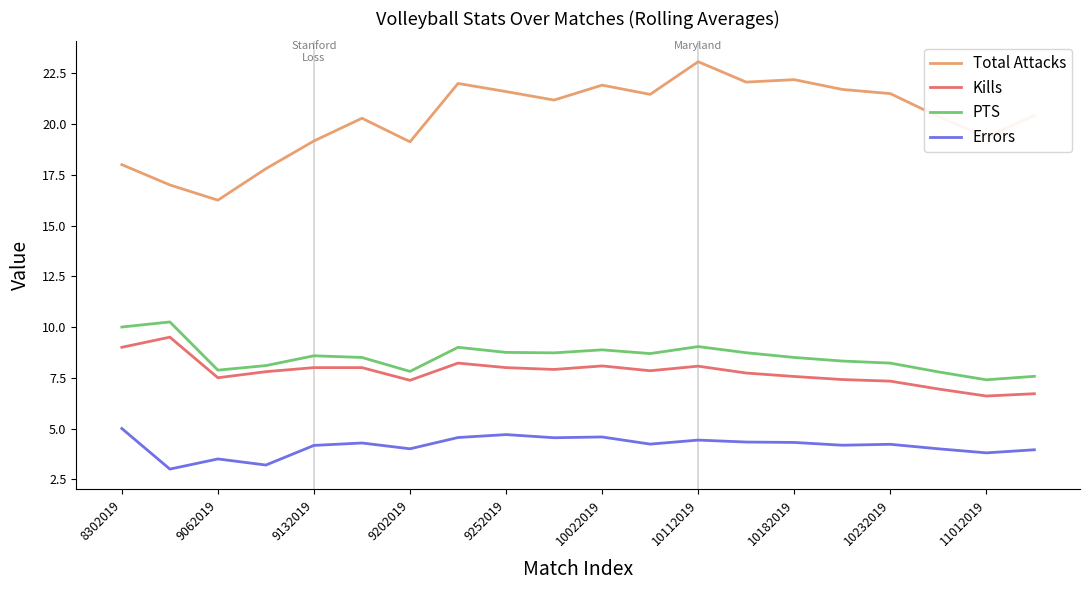

Which series has the largest total across all categories?

Total Attacks